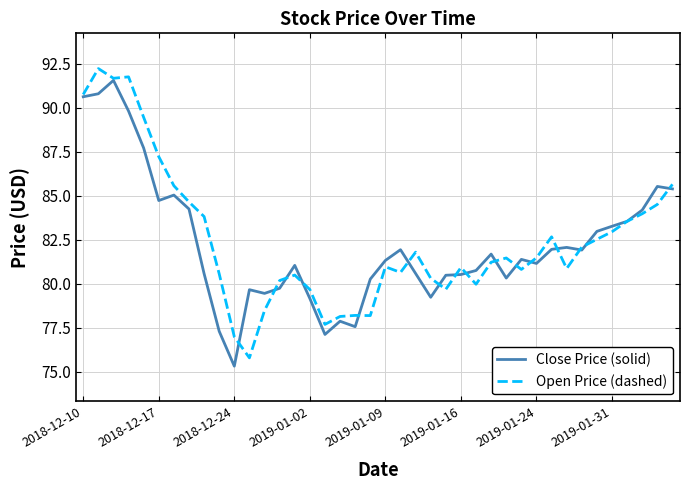

Does the chart have visible grid lines?

Yes